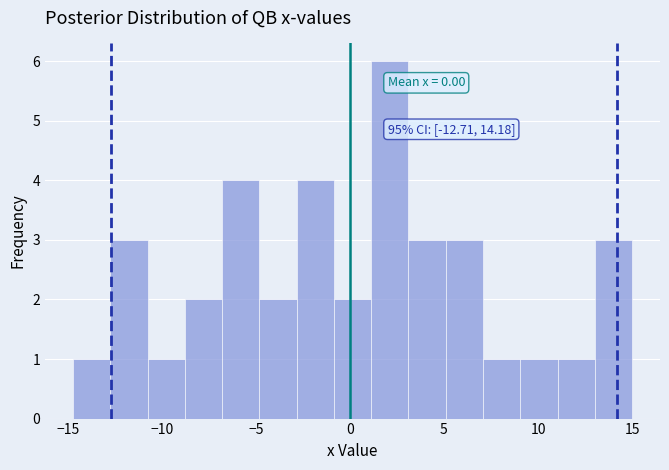

Read against the x-axis, roughly where is the centre of the tallest bar?

2.0